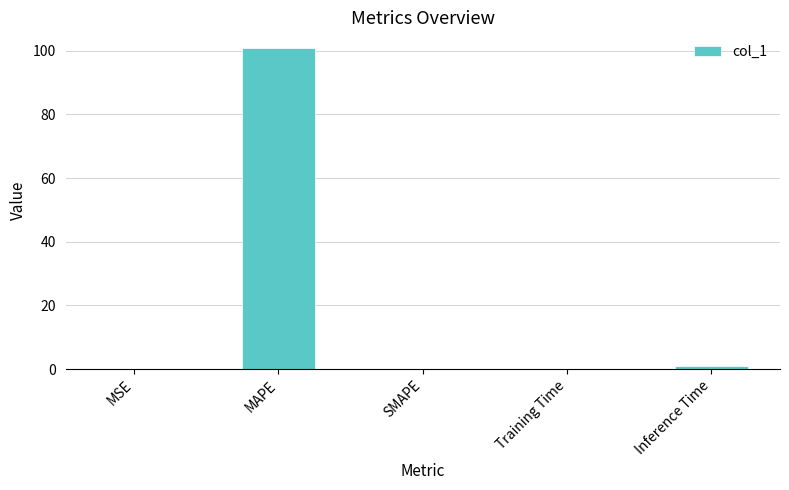

How many distinct data groups are displayed?

1